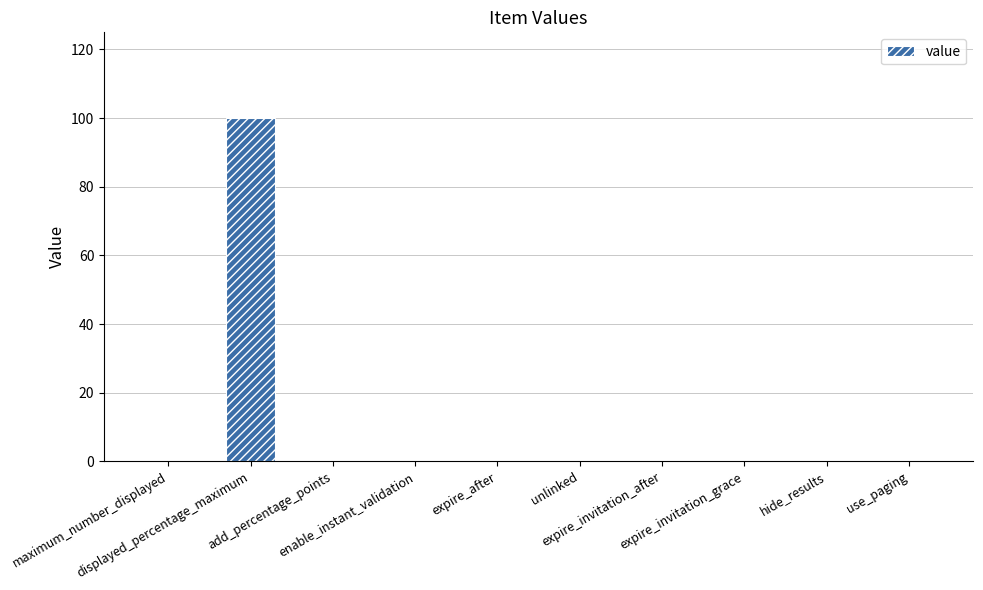

The chart shows a value of -47 at use_paging. True or false?

False